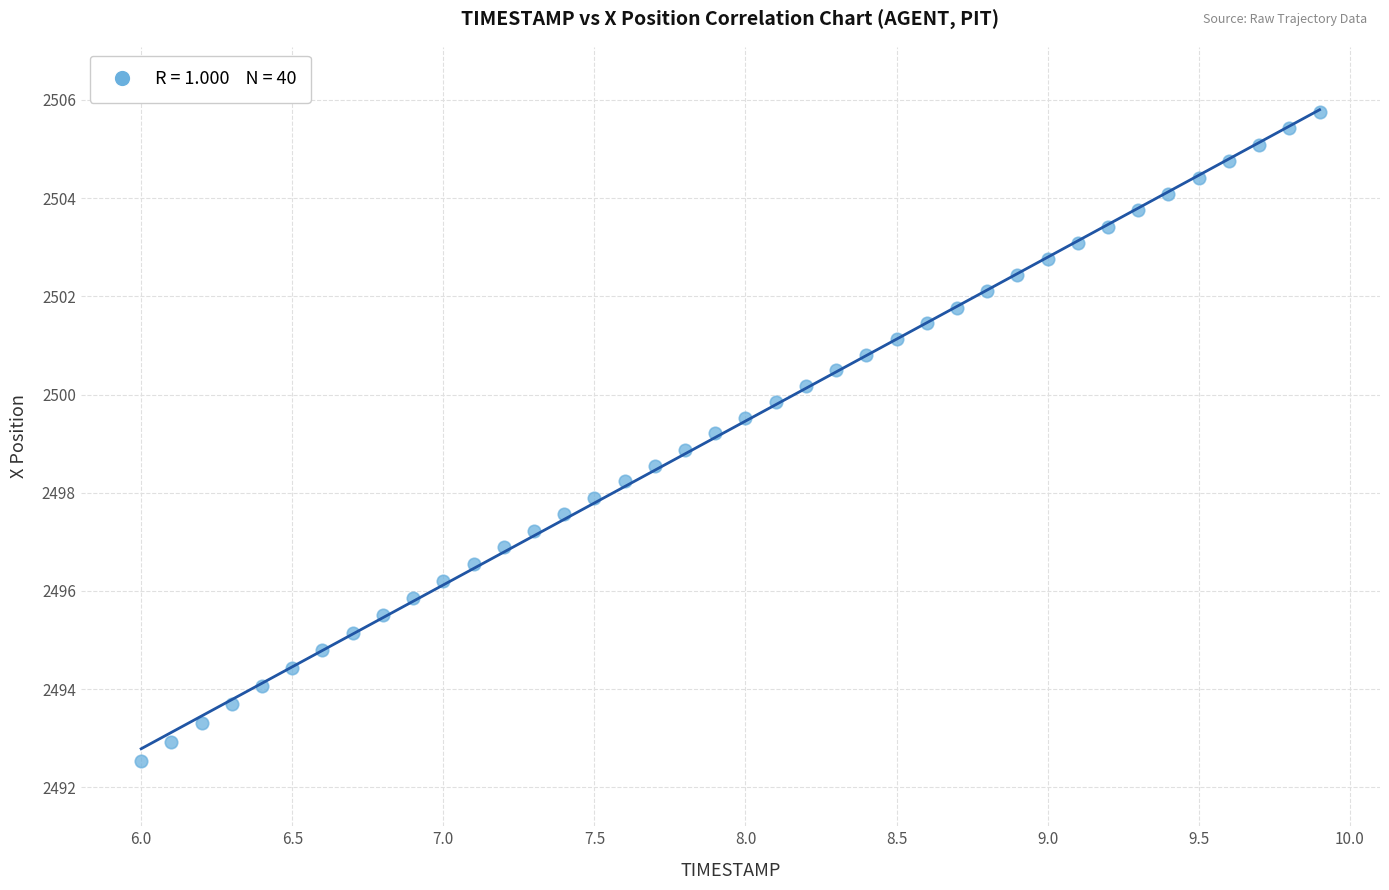

What is the range of Y values (max minus min)?

13.2